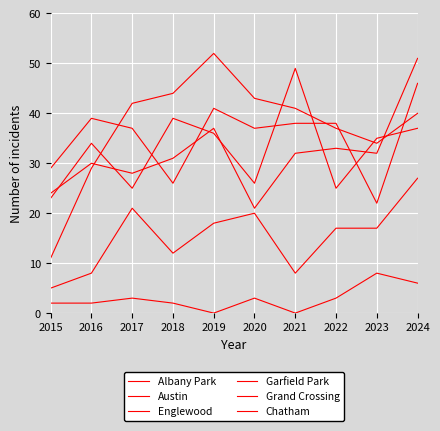

Where does the Grand Crossing series first go above 32?

2019